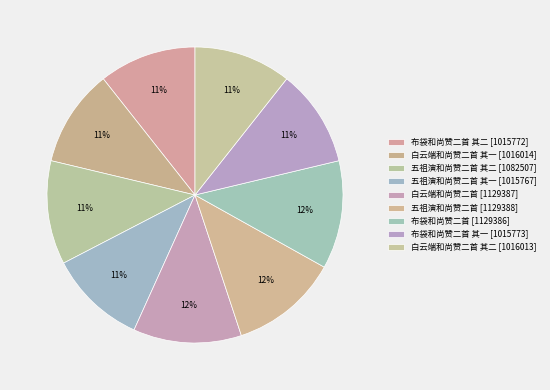

Which slice is the largest?

五祖演和尚赞二首